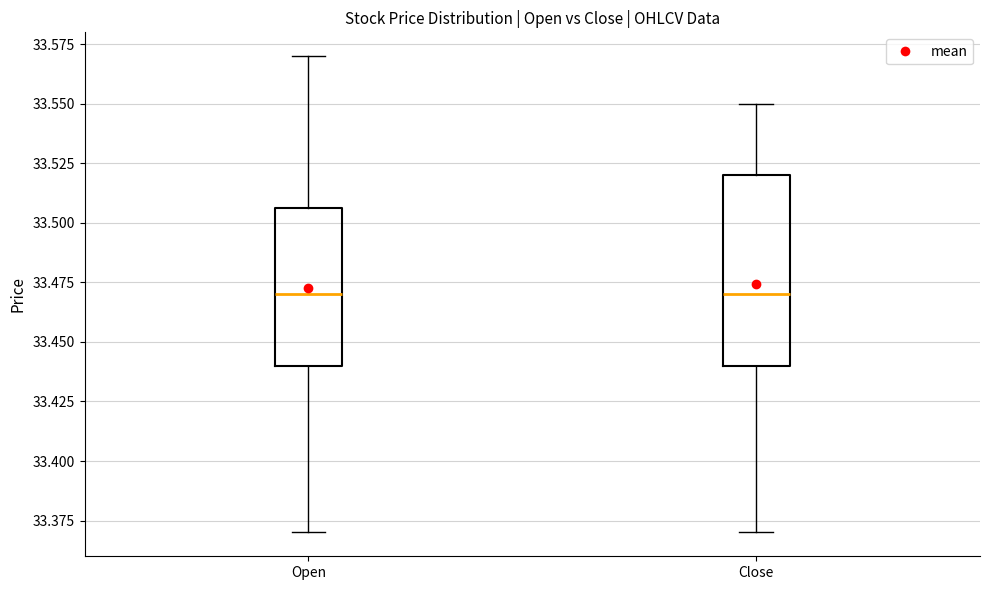

Where does the upper whisker of the box for Close end on the y-axis? The values are not printed on the chart, so give them approximately, as read against the axis.

33.550